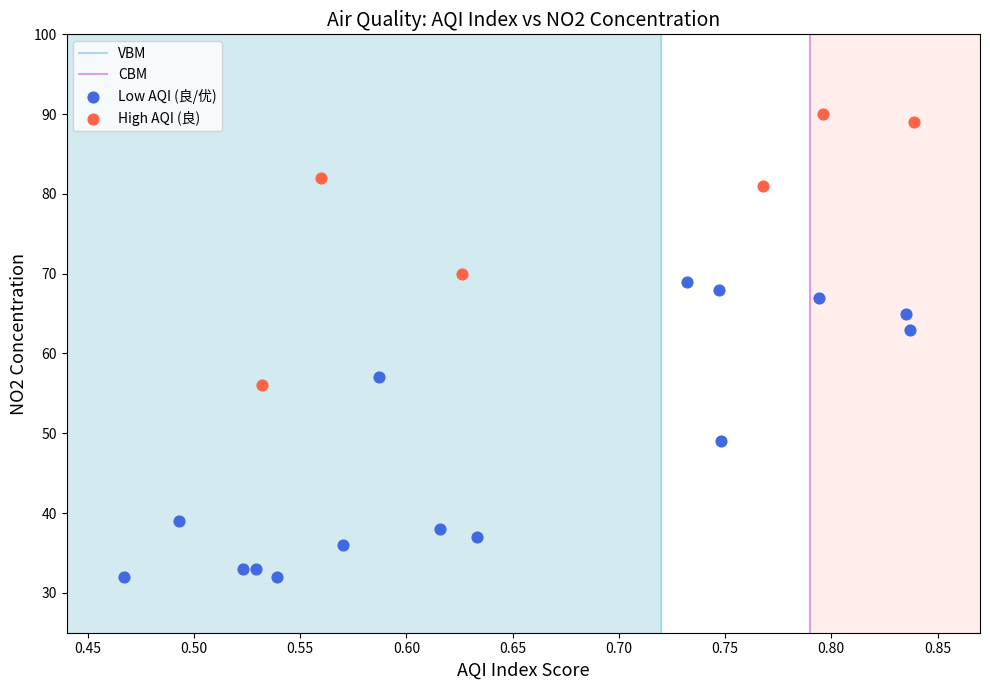

Which series reaches the minimum Y coordinate?

Low AQI (良/优)